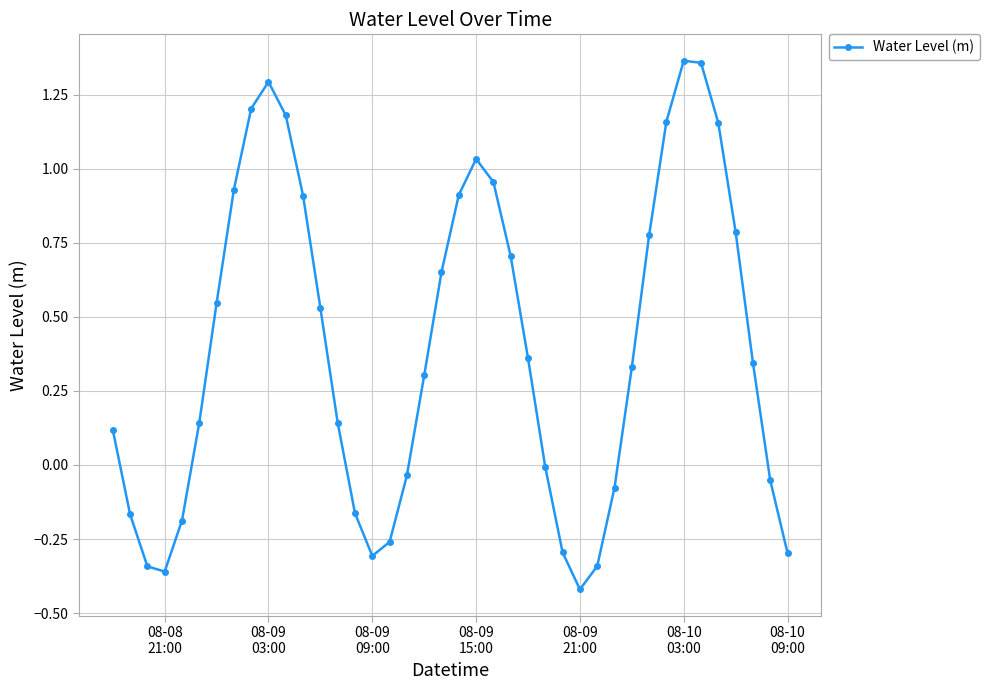

How many negative values are there?

15